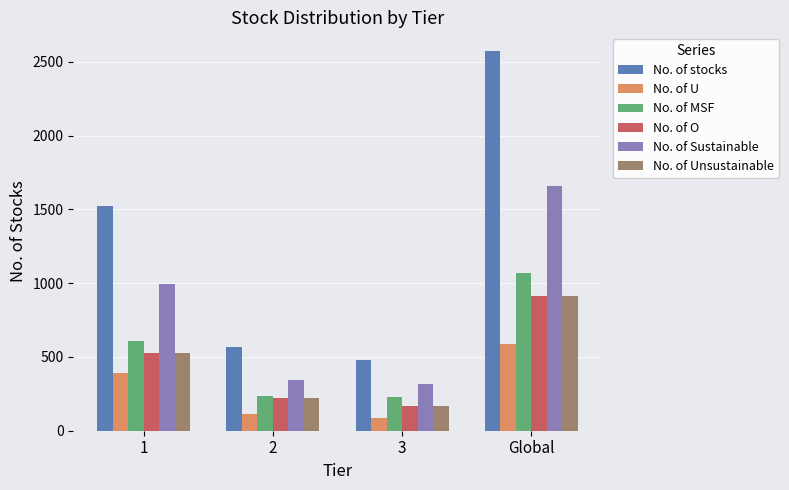

How many bars are there in each group?

6